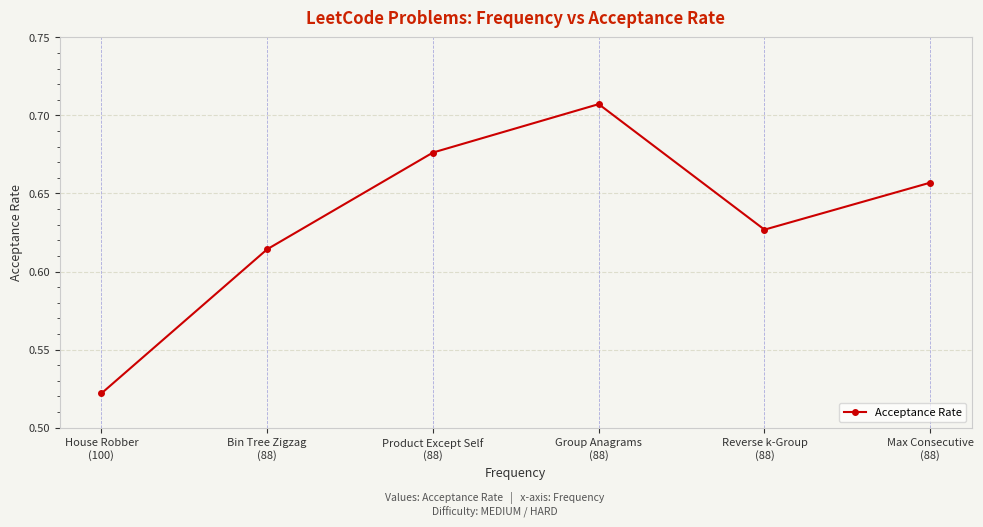

True or false: the data has more than 0 interior local peaks.

True